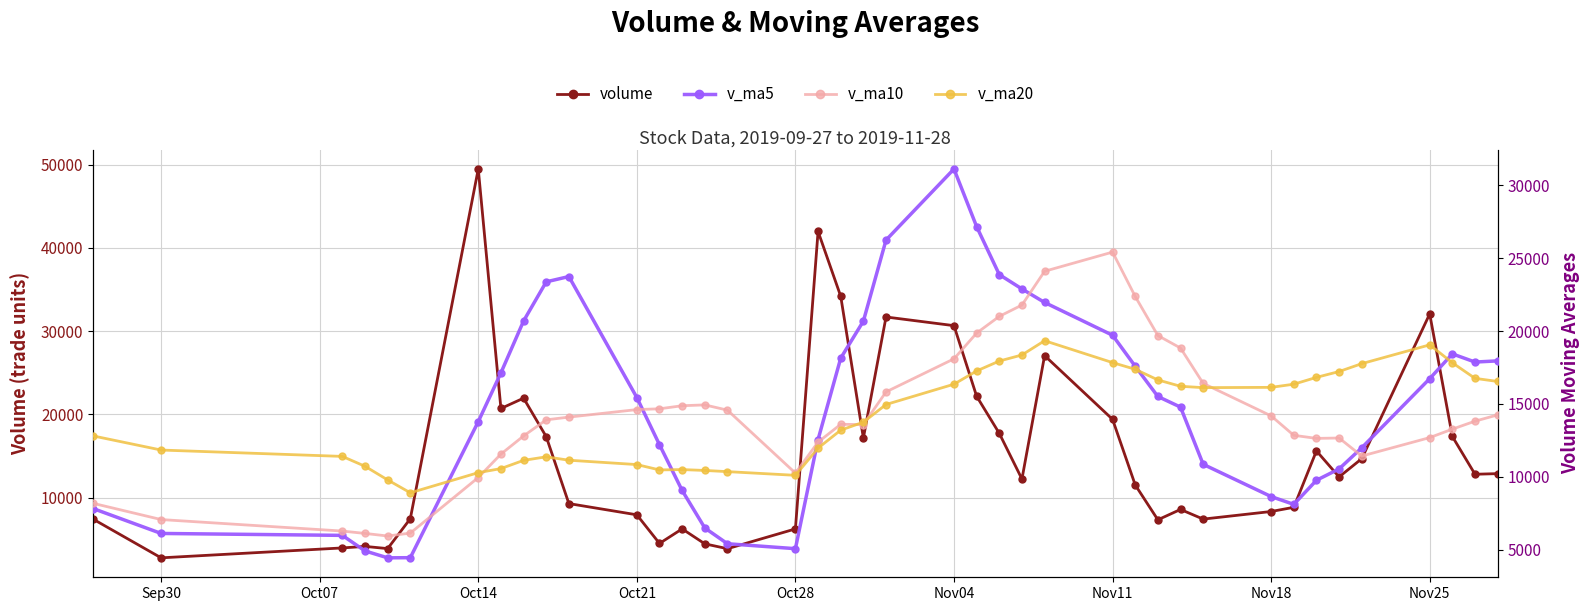

Which series ends up on top after the final intersection of v_ma5 and v_ma20?

v_ma5